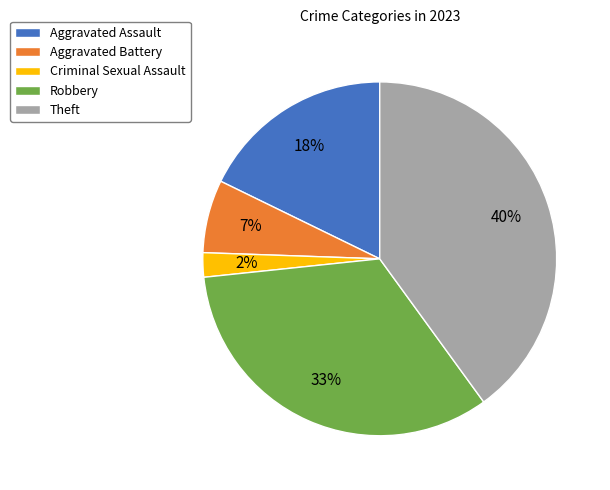

What percentage is the Robbery slice, to the nearest percent?

33%